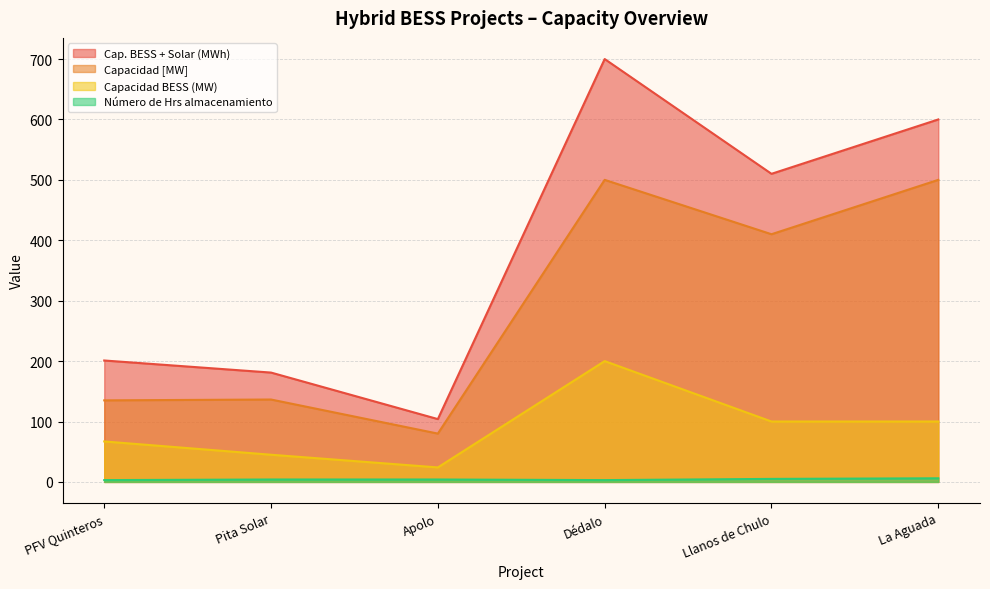

What is the label of the 4th point from the right?

Apolo